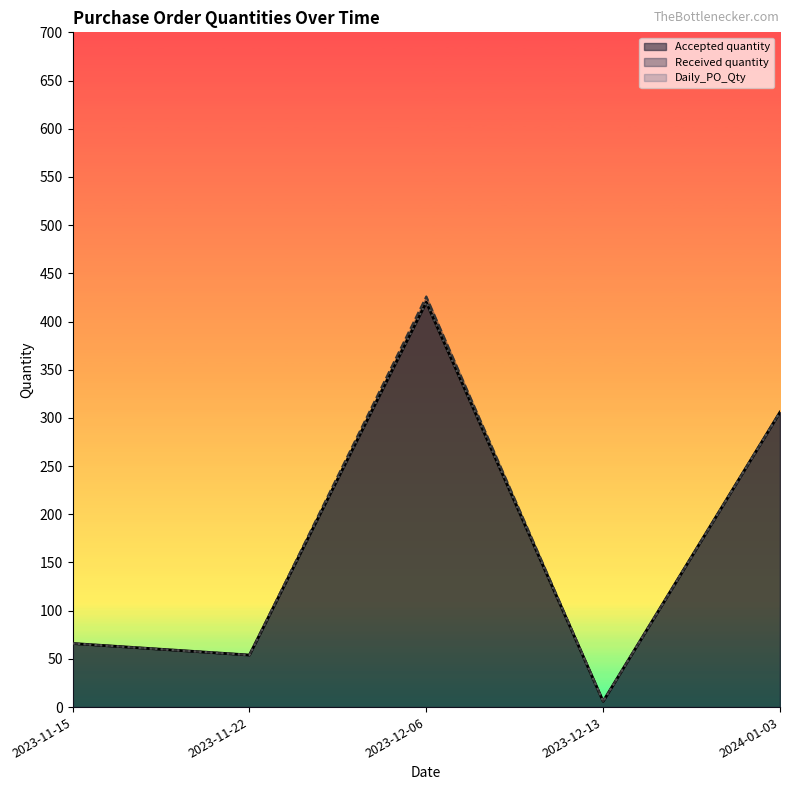

How many lines are shown in the chart?

3